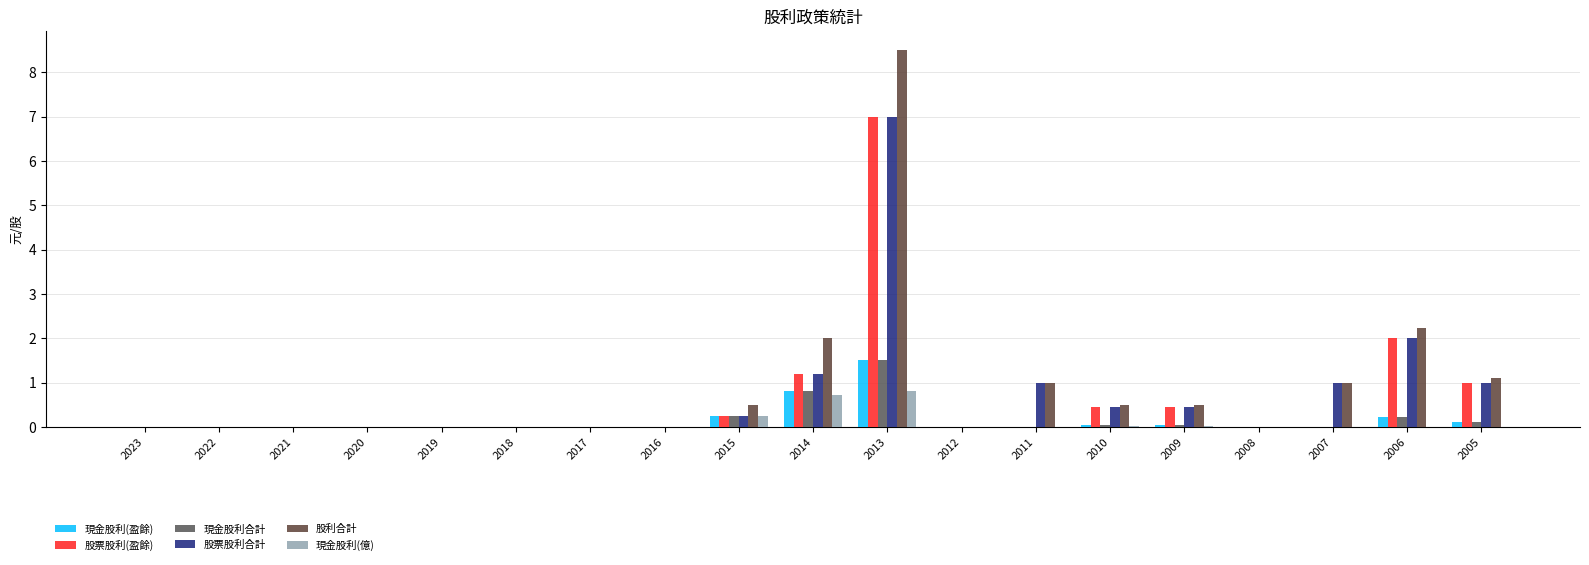

Reading left to right, what are all the values shown in this chart?

現金股利(盈餘): 0.0	0.0	0.0	0.0	0.0	0.0	0.0	0.0	0.2	0.8	1.5	0.0	0.0	0.1	0.1	0.0	0.0	0.2	0.1
股票股利(盈餘): 0.0	0.0	0.0	0.0	0.0	0.0	0.0	0.0	0.2	1.2	7.0	0.0	0.0	0.5	0.5	0.0	0.0	2.0	1.0
現金股利合計: 0.0	0.0	0.0	0.0	0.0	0.0	0.0	0.0	0.2	0.8	1.5	0.0	0.0	0.1	0.1	0.0	0.0	0.2	0.1
股票股利合計: 0.0	0.0	0.0	0.0	0.0	0.0	0.0	0.0	0.2	1.2	7.0	0.0	1.0	0.5	0.5	0.0	1.0	2.0	1.0
股利合計: 0.0	0.0	0.0	0.0	0.0	0.0	0.0	0.0	0.5	2.0	8.5	0.0	1.0	0.5	0.5	0.0	1.0	2.2	1.1
現金股利(億): 0.0	0.0	0.0	0.0	0.0	0.0	0.0	0.0	0.2	0.7	0.8	0.0	0.0	0.0	0.0	0.0	0.0	0.0	0.0